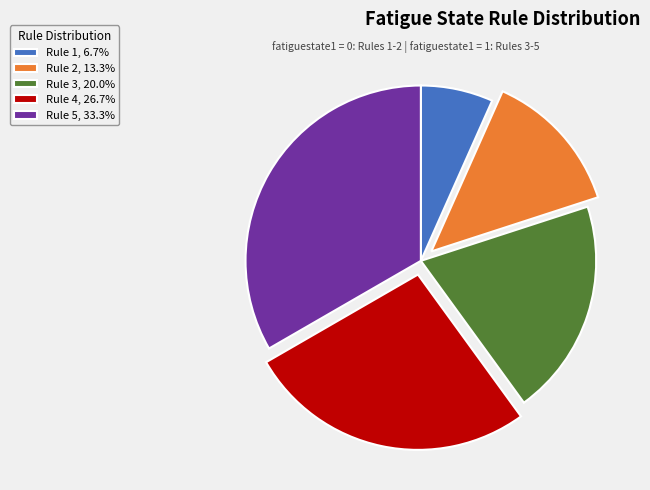

Do Rule 5, 33.3% and Rule 3, 20.0% together represent more than half of the pie?

Yes